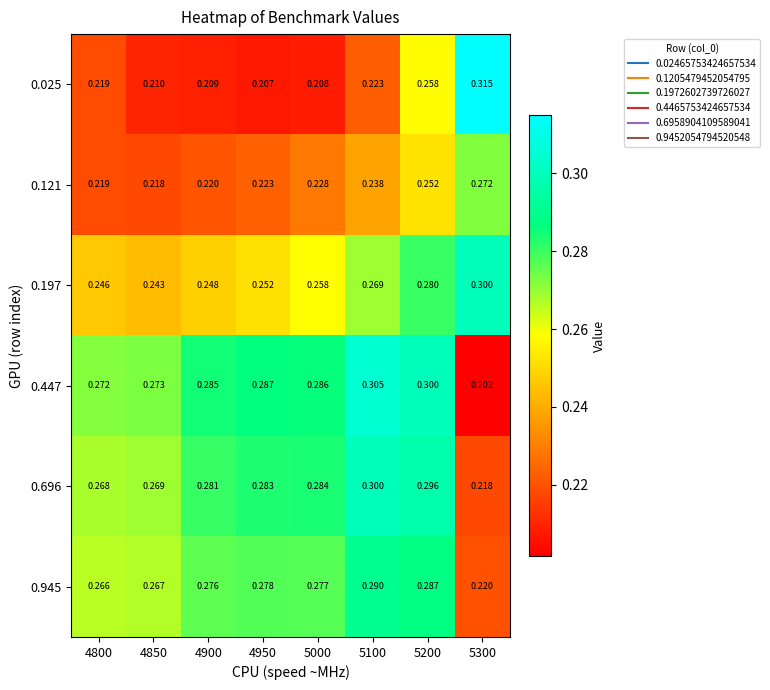

Count the number of data series in this chart.

6